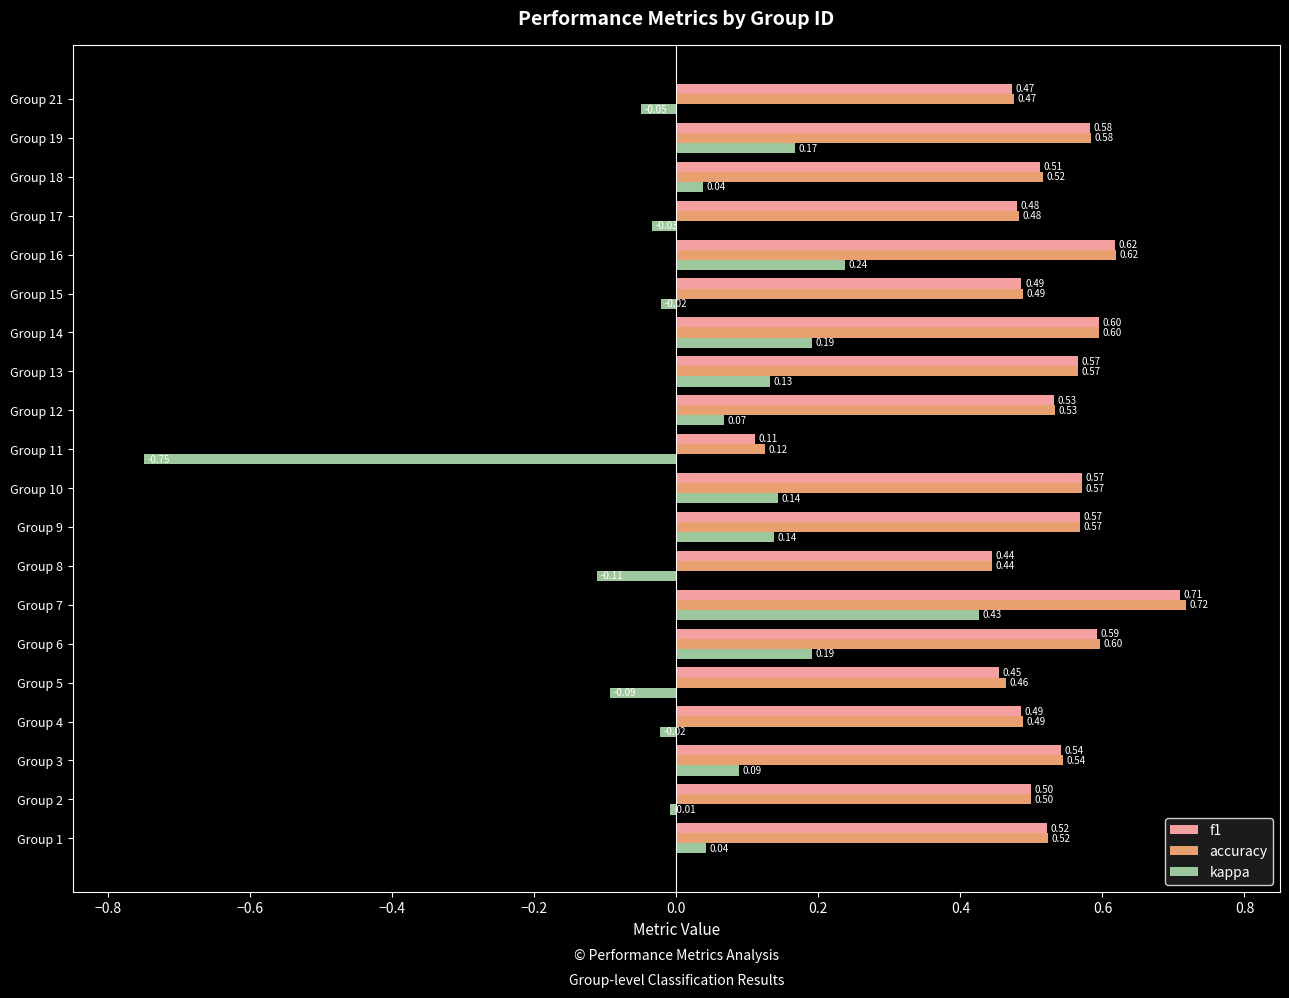

At which category is the sum across all series the highest?

Group 7